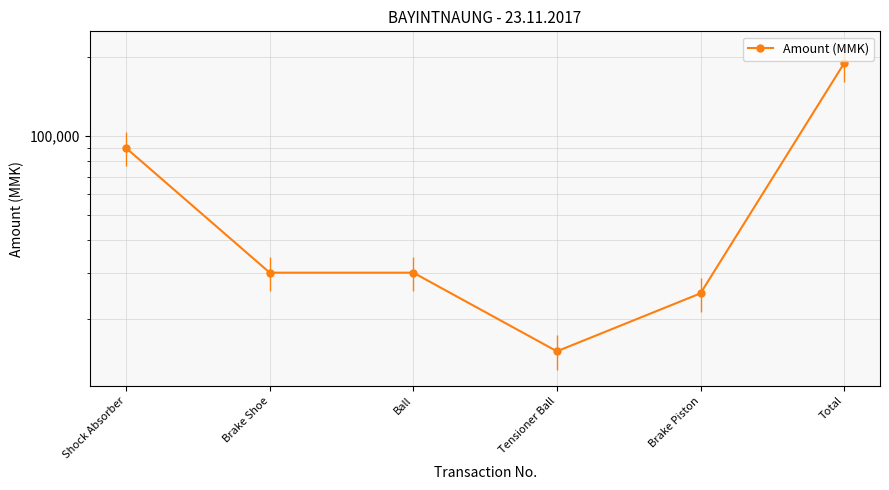

List the labels in order of value, largest first.

Total, Shock Absorber, Brake Shoe, Ball, Brake Piston, Tensioner Ball